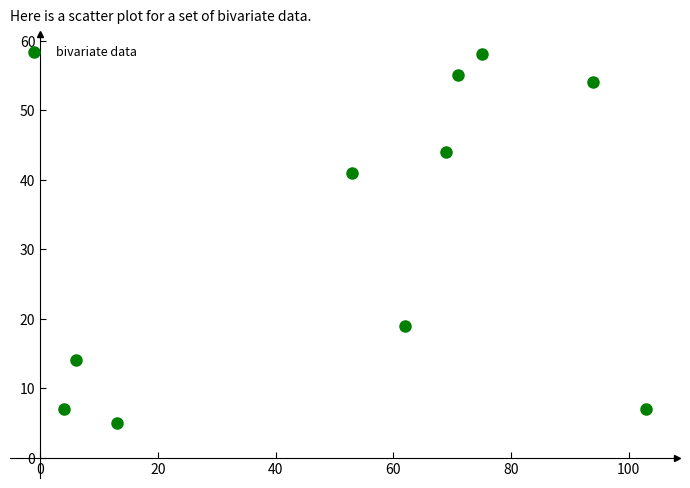

What is the average Y value?

30